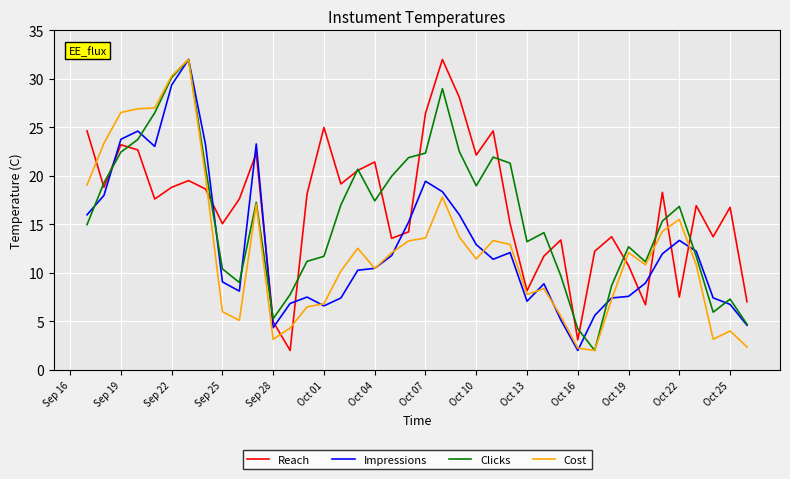

What is the maximum value shown in the chart?

32.0